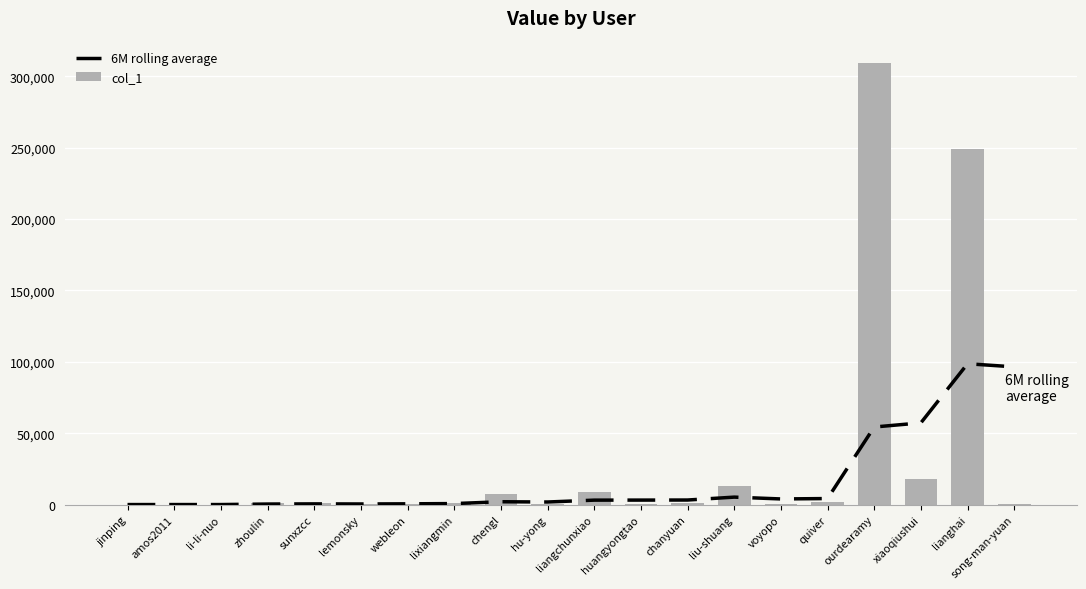

What is the label of the 13th bar from the right?

lixiangmin